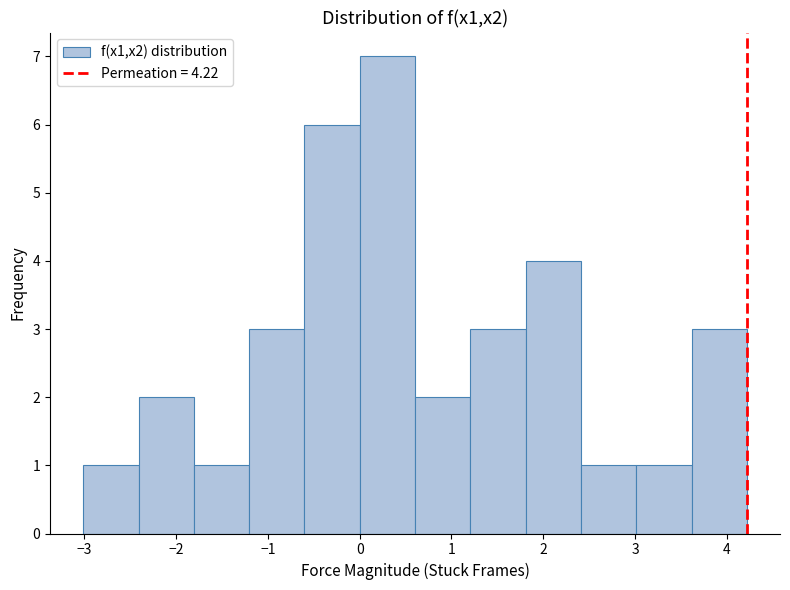

Reading left to right, transcribe this chart: for each bar, give the range it covers on the x-axis and its height. Neither the bar edges nor the heights are printed on the chart, so give them approximately, as read against the axes.

-3.0 to -2.4: 1
-2.4 to -1.8: 2
-1.8 to -1.2: 1
-1.2 to -0.6: 3
-0.6 to 0.0: 6
0.0 to 0.6: 7
0.6 to 1.2: 2
1.2 to 1.8: 3
1.8 to 2.4: 4
2.4 to 3.0: 1
3.0 to 3.6: 1
3.6 to 4.2: 3